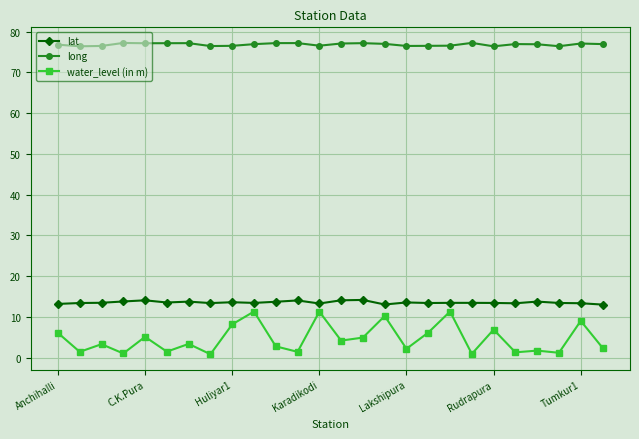

Count the number of categories in the chart.

26